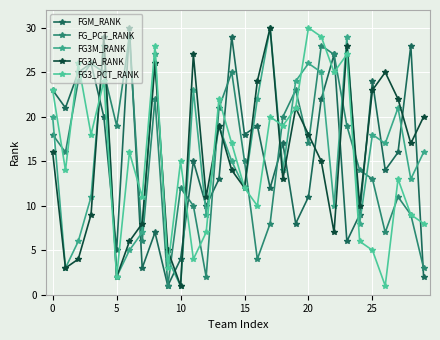

Reading right to left, transcribe all the data shown in this chart.

FGM_RANK: 2	28	16	14	24	9	6	27	22	11	8	17	12	19	18	29	13	10	15	4	1	7	3	30	5	20	26	25	21	23
FG_PCT_RANK: 3	9	11	7	13	14	19	27	28	17	23	20	8	4	15	25	21	2	10	12	1	22	6	29	19	25	26	24	16	18
FG3M_RANK: 16	13	21	17	18	8	29	10	25	26	24	14	30	22	12	15	19	9	23	1	4	27	7	5	2	28	11	6	3	20
FG3A_RANK: 20	17	22	25	23	10	28	7	15	18	21	13	30	24	12	14	19	11	27	1	5	26	8	6	2	29	9	4	3	16
FG3_PCT_RANK: 8	9	13	1	5	6	27	25	29	30	21	19	20	10	12	17	22	7	4	15	3	28	11	16	2	24	18	26	14	23